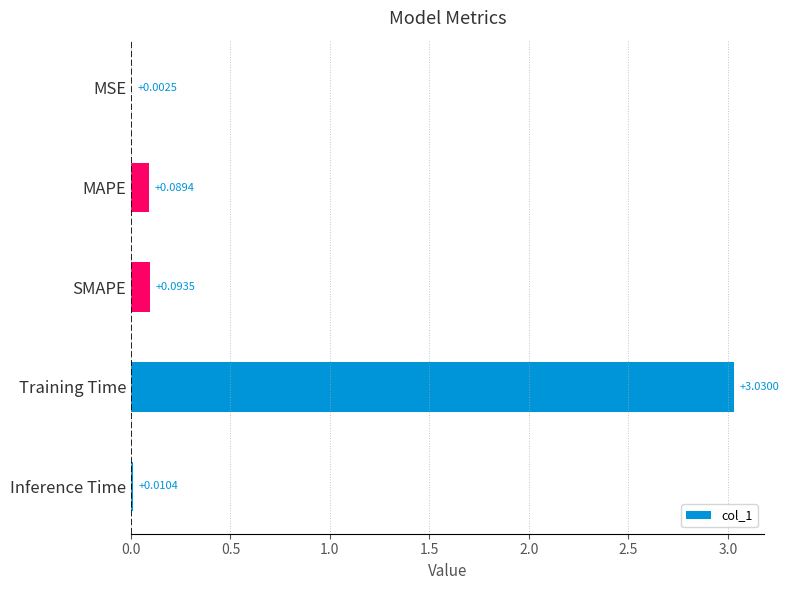

What is the sum of all values?

3.2